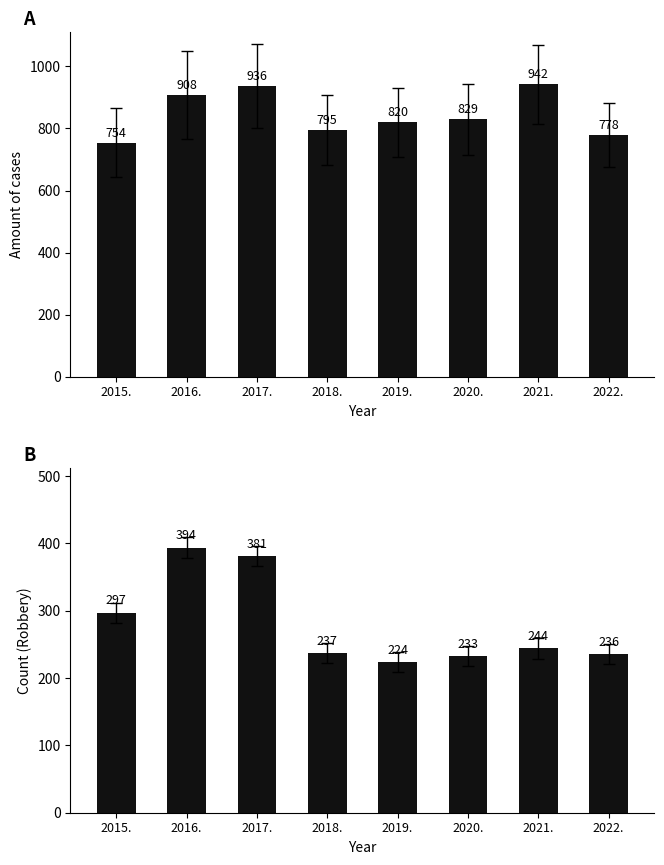

Reading left to right, transcribe all the data shown in this chart.

Total: 754	908	936	795	820	829	942	778
Robbery: 297	394	381	237	224	233	244	236